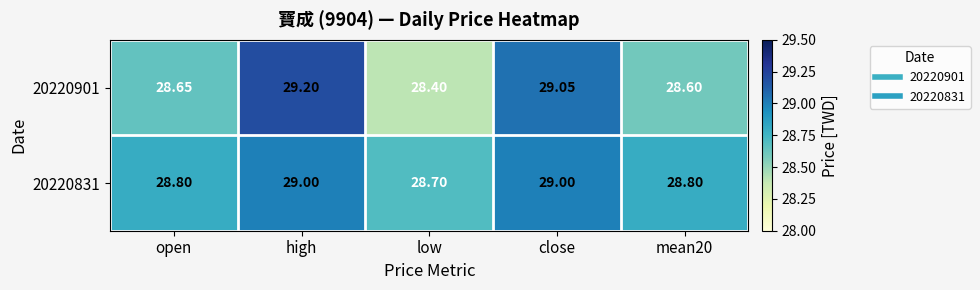

Which label corresponds to the smallest value in the chart?

low